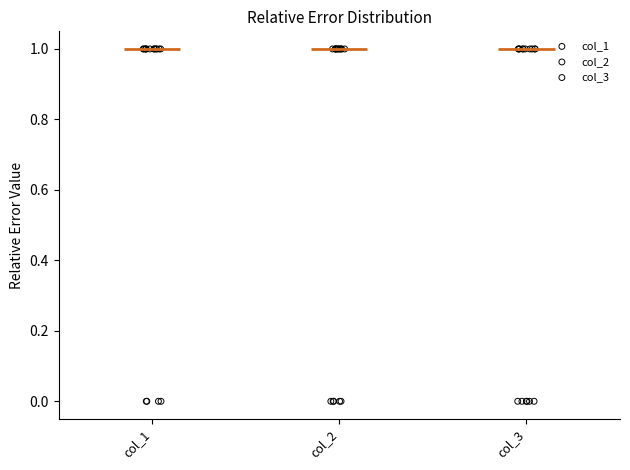

What are all the series names shown in the legend?

col_1, col_2, col_3